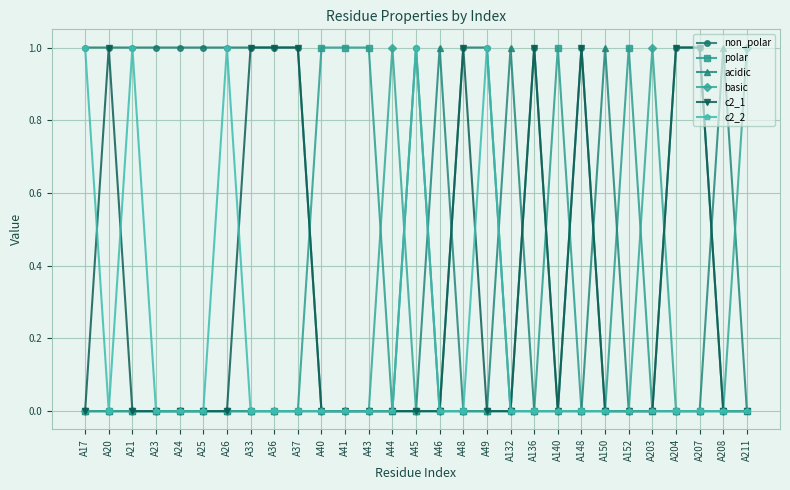

Count the non_polar values in the range 0 to 1.

29